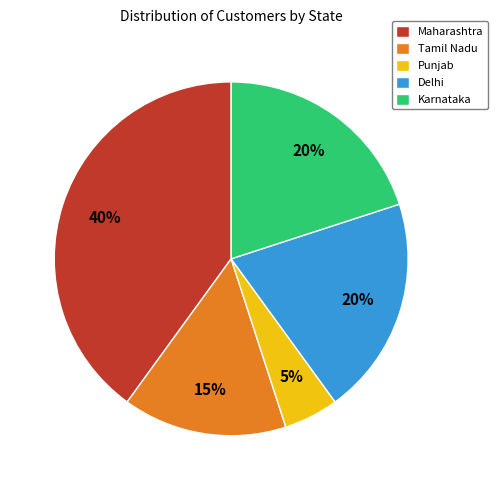

Is the sum of Karnataka and Delhi greater than half?

No